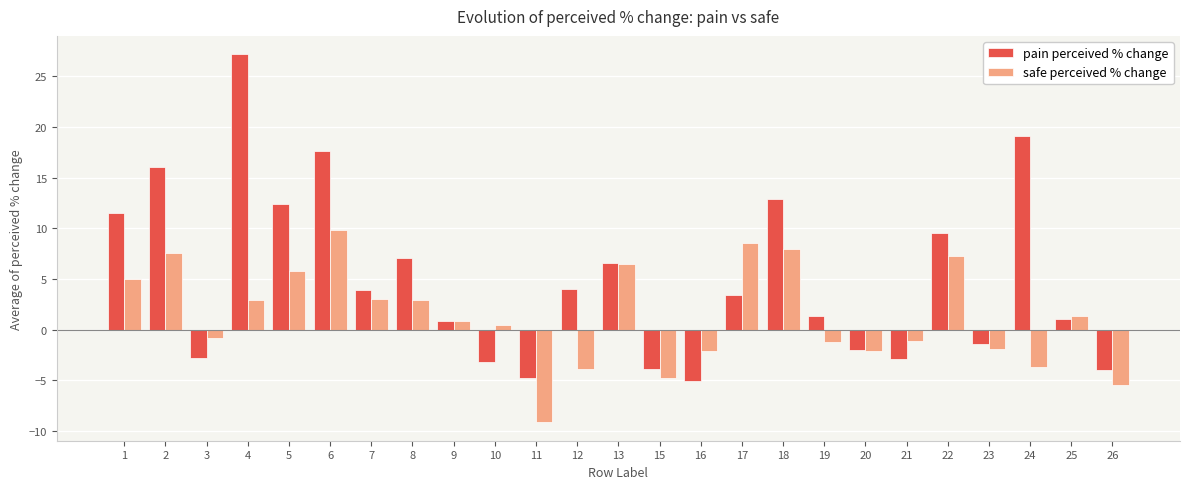

Is it true that pain perceived % change equals 16.1 at 2?

True